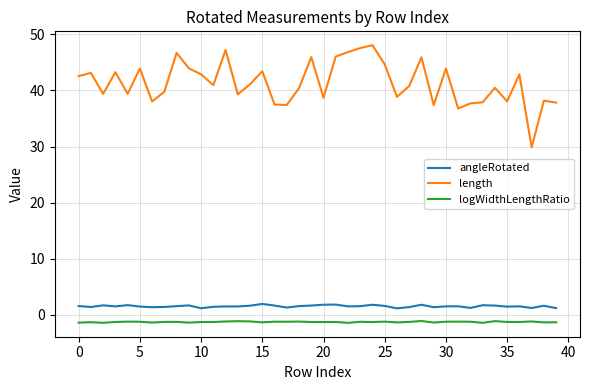

At how many categories does at least one series exceed 21?

40